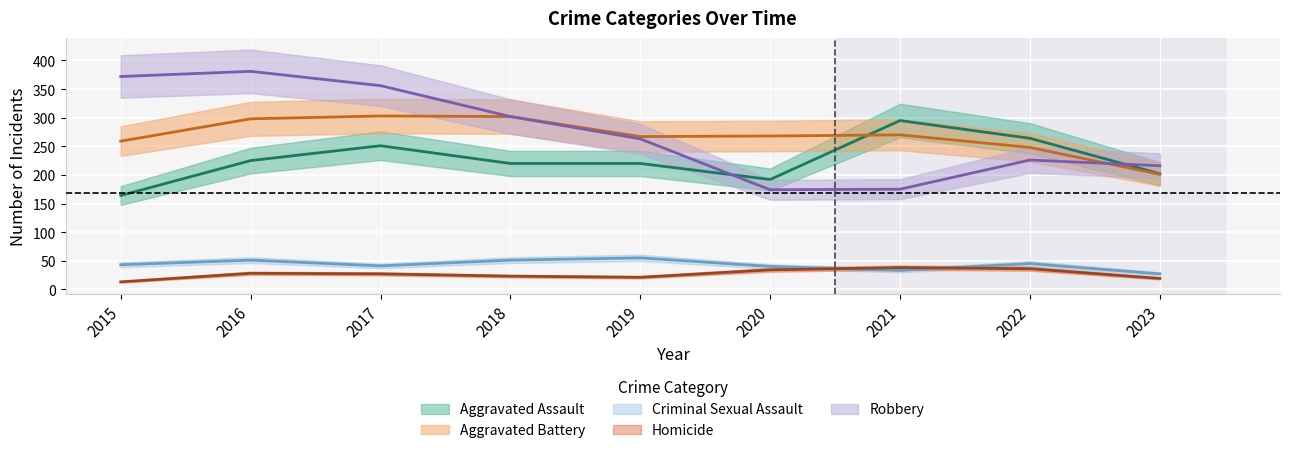

The value of Homicide at 2023 is 19. True or false?

True